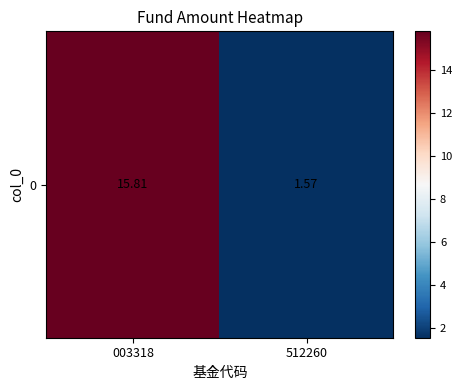

What is the greatest value displayed?

15.8